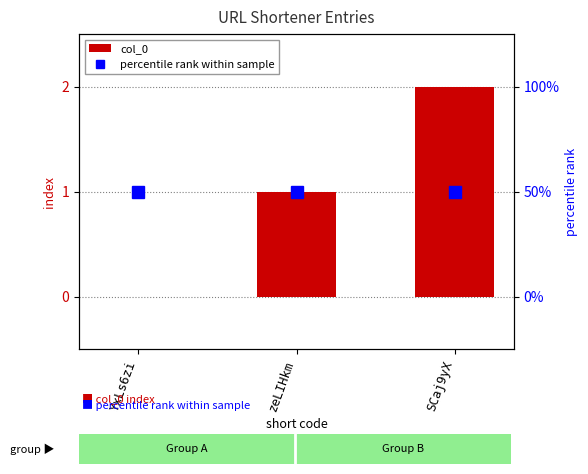

Reading left to right, transcribe all the data shown in this chart.

col_0: 0	1	2
percentile rank within sample: 1	1	1